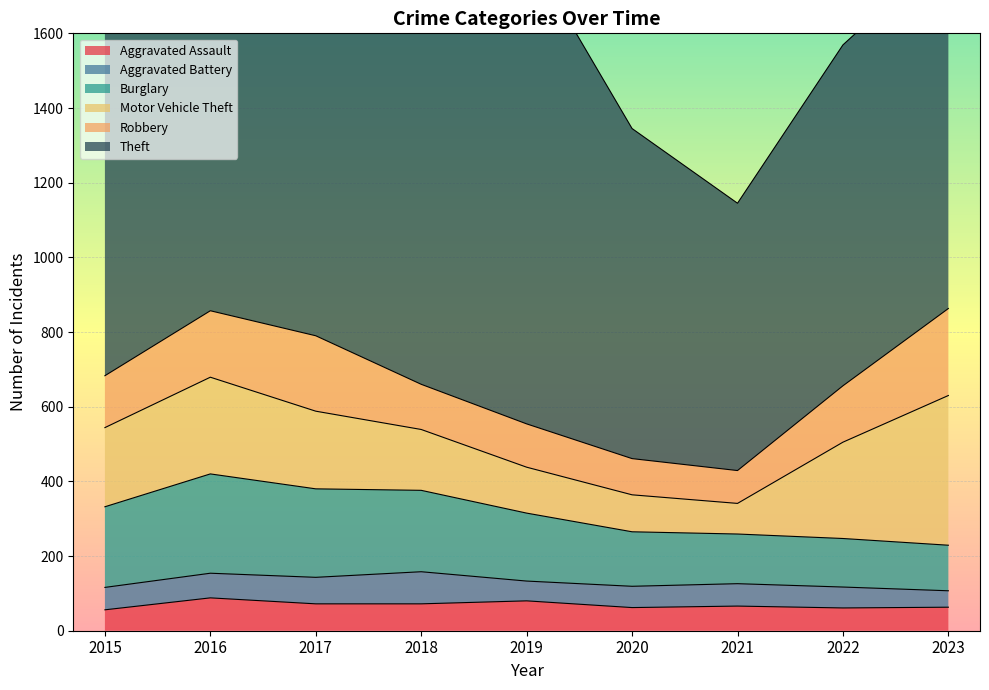

Reading right to left, list all the values displayed in this chart.

Aggravated Assault: 63	61	66	62	80	72	72	88	56
Aggravated Battery: 44	56	60	57	53	86	71	66	60
Burglary: 122	130	133	146	182	218	237	266	216
Motor Vehicle Theft: 401	258	82	99	123	163	208	259	212
Robbery: 233	151	88	97	116	121	202	178	139
Theft: 964	913	716	884	1272	1170	1188	1151	1041